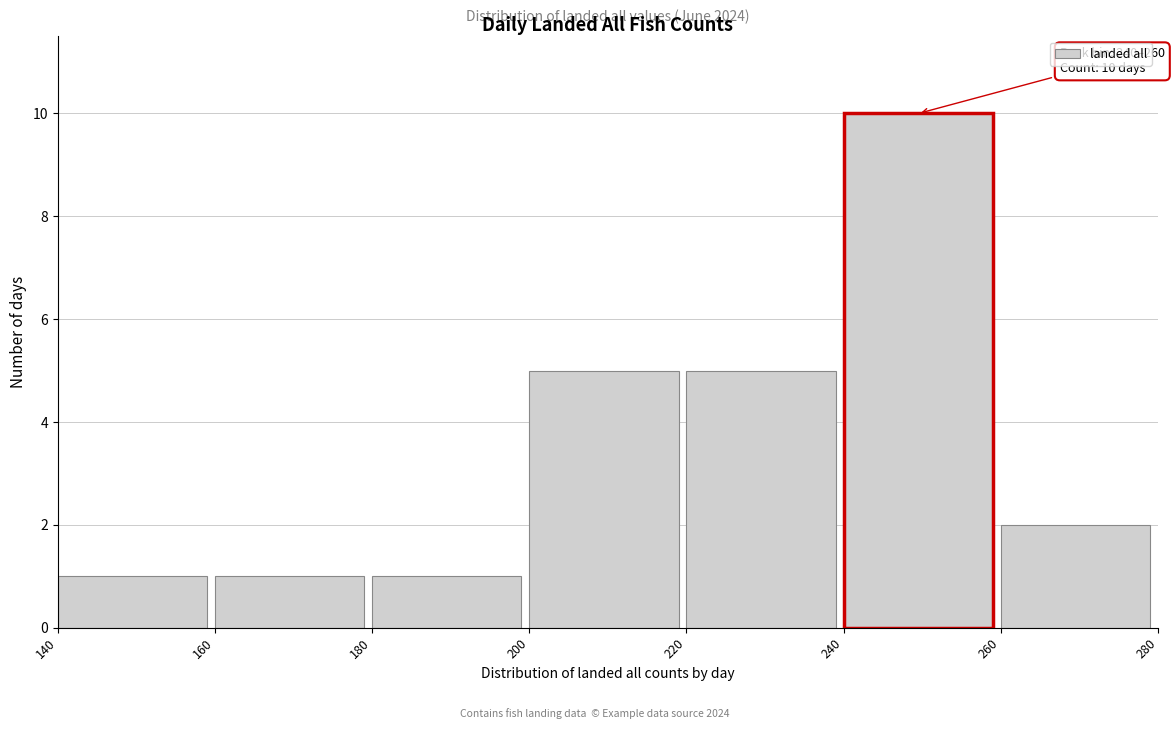

Over which range of the x-axis is the bar tallest?

240 to 260